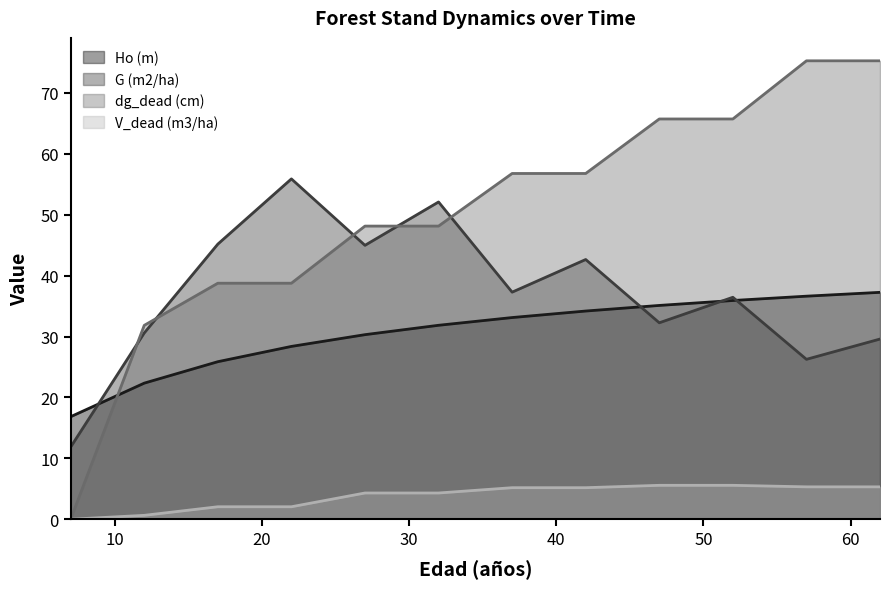

What is the value of the V_dead (m3/ha) point at the 7th from the left?

5.2